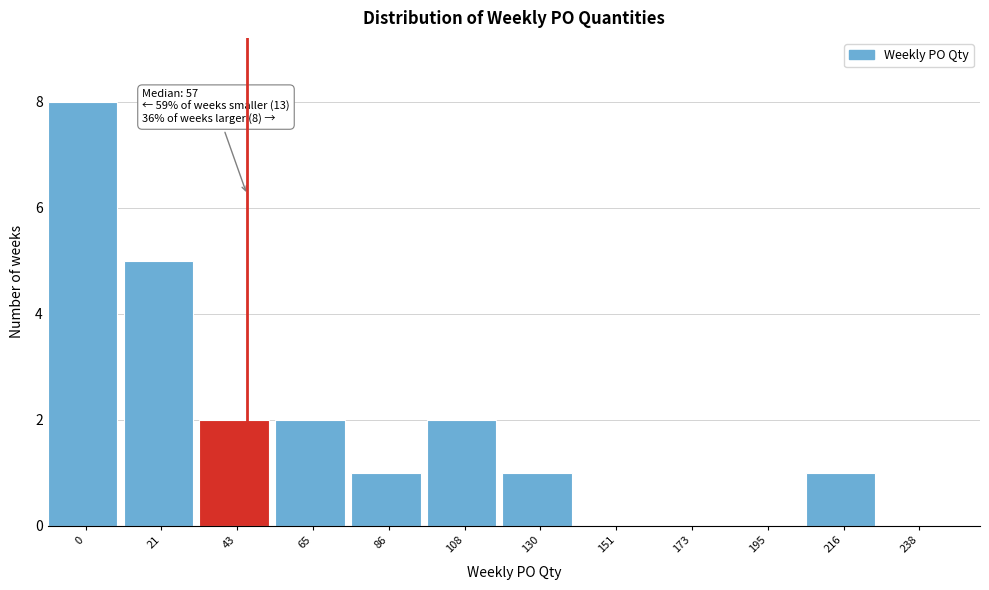

Reading left to right, transcribe all the data shown in this chart.

0=8	21=5	43=2	65=2	86=1	108=2	130=1	151=0	173=0	195=0	216=1	238=0